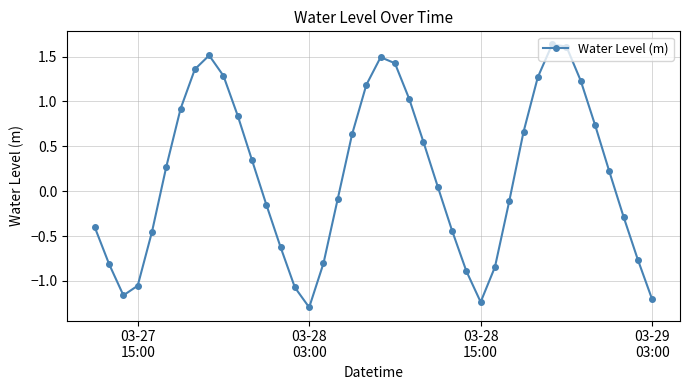

Does the chart have visible grid lines?

Yes